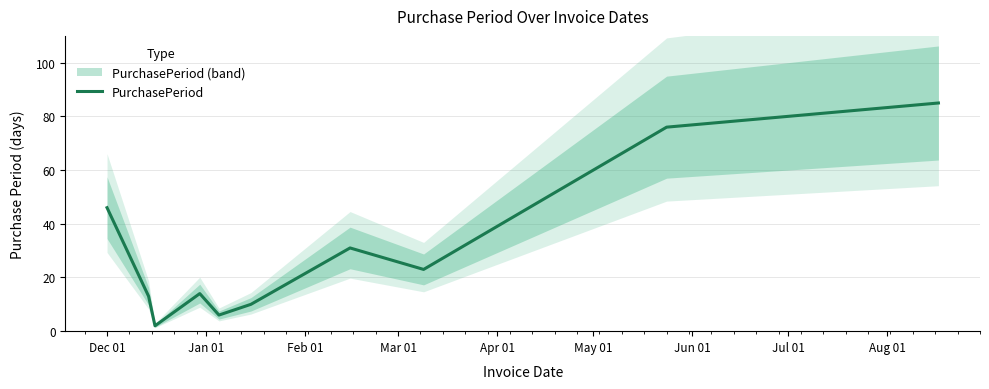

What is the highest value of the PurchasePeriod series?

85